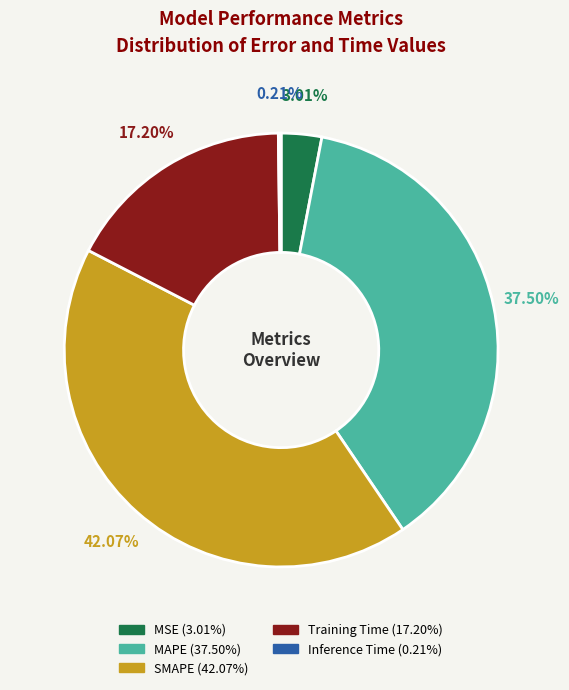

The SMAPE slice represents 42% of the pie. True or false?

True